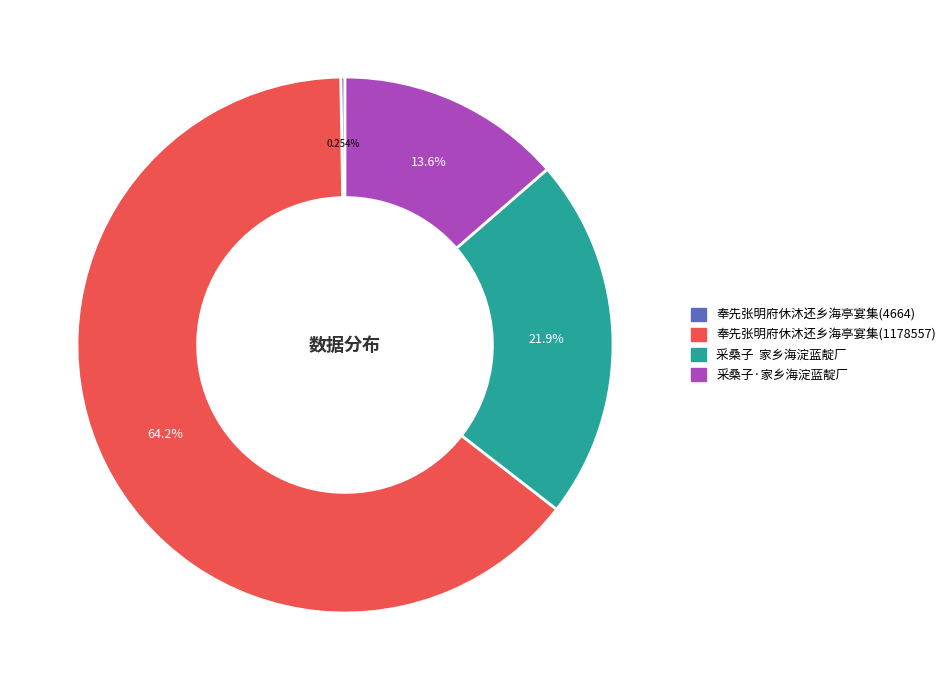

Which has a higher value, 奉先张明府休沐还乡海亭宴集(1178557) or 采桑子·家乡海淀蓝靛厂?

奉先张明府休沐还乡海亭宴集(1178557)